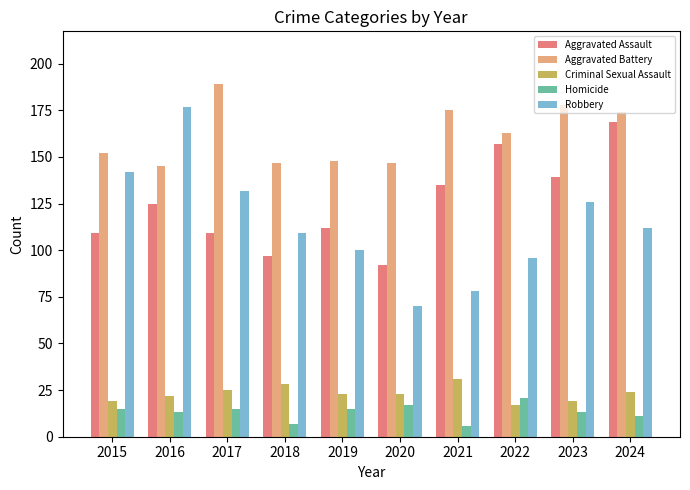

Reading right to left, what are all the values shown in this chart?

Aggravated Assault: 2024=169	2023=139	2022=157	2021=135	2020=92	2019=112	2018=97	2017=109	2016=125	2015=109
Aggravated Battery: 2024=174	2023=178	2022=163	2021=175	2020=147	2019=148	2018=147	2017=189	2016=145	2015=152
Criminal Sexual Assault: 2024=24	2023=19	2022=17	2021=31	2020=23	2019=23	2018=28	2017=25	2016=22	2015=19
Homicide: 2024=11	2023=13	2022=21	2021=6	2020=17	2019=15	2018=7	2017=15	2016=13	2015=15
Robbery: 2024=112	2023=126	2022=96	2021=78	2020=70	2019=100	2018=109	2017=132	2016=177	2015=142